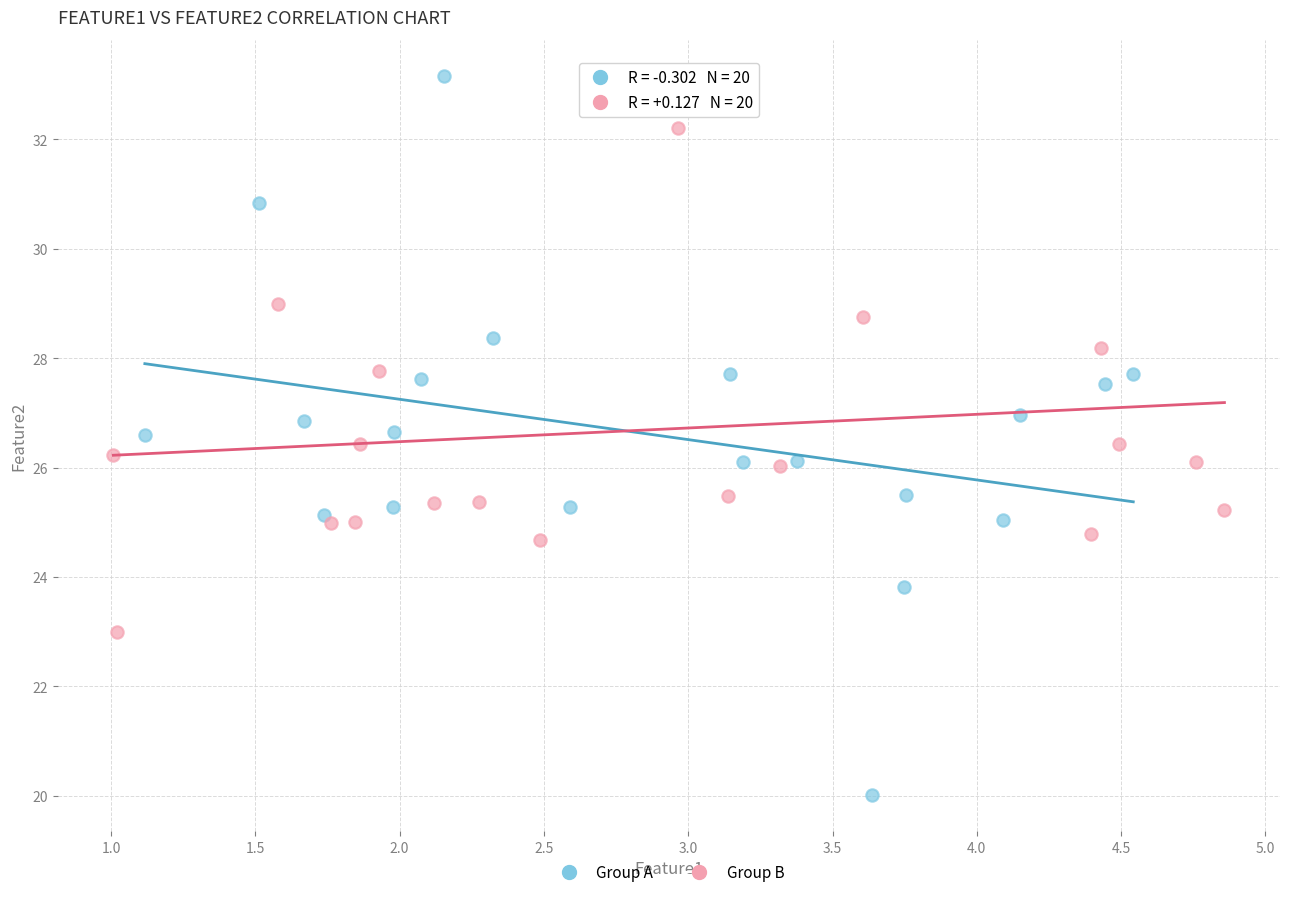

Which series reaches the maximum Y coordinate?

Group A